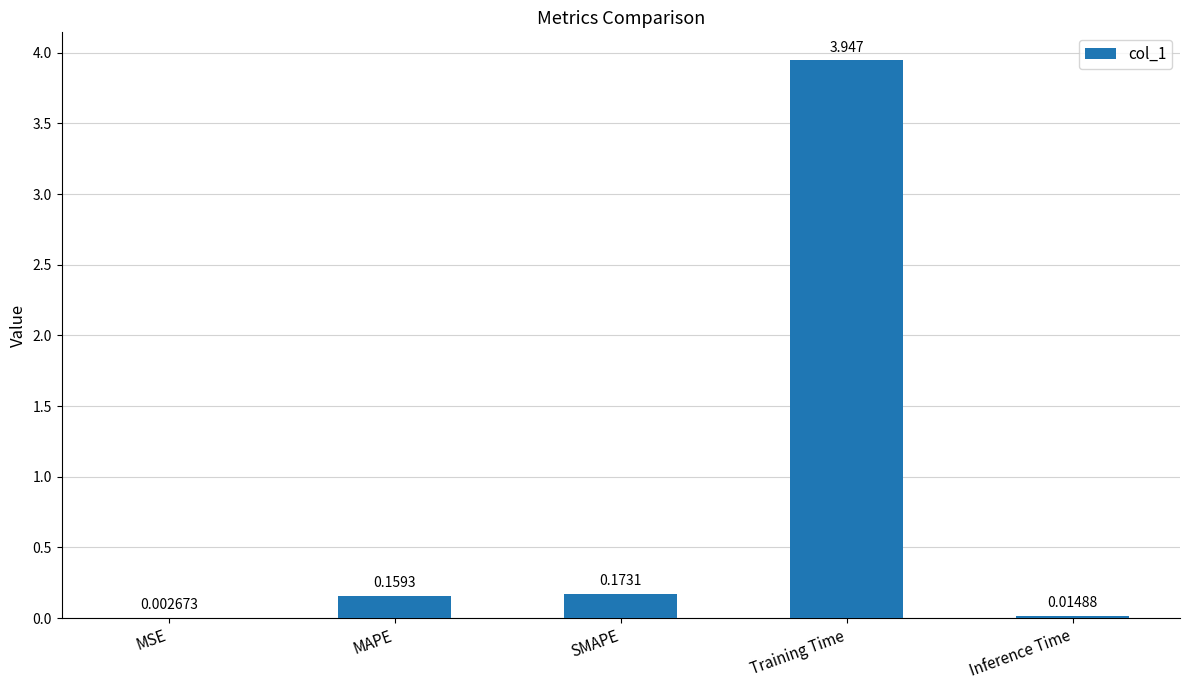

Where is the data nearest to the value 1?

SMAPE